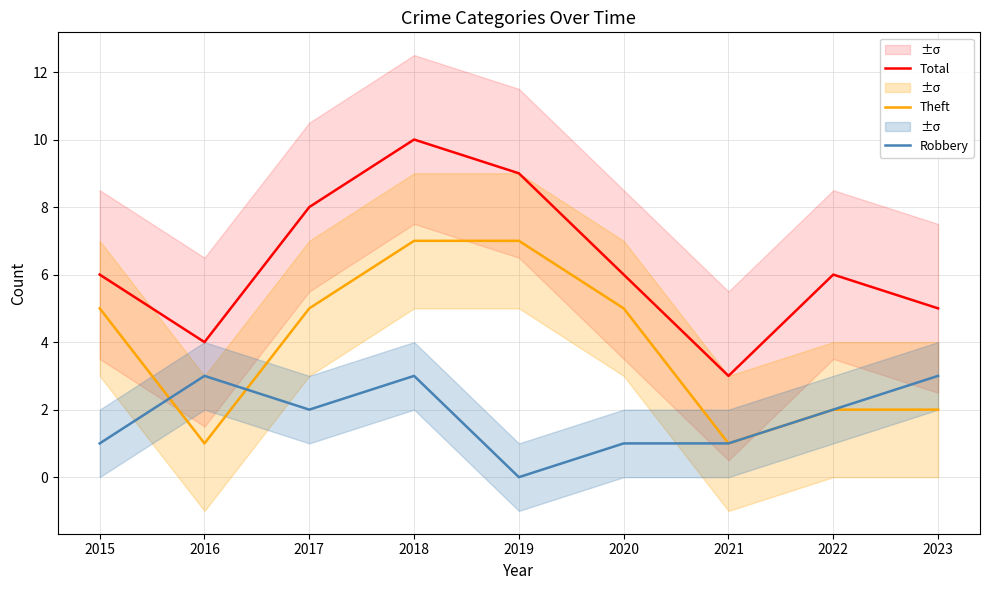

Which category has the lowest value in the Theft series?

2016